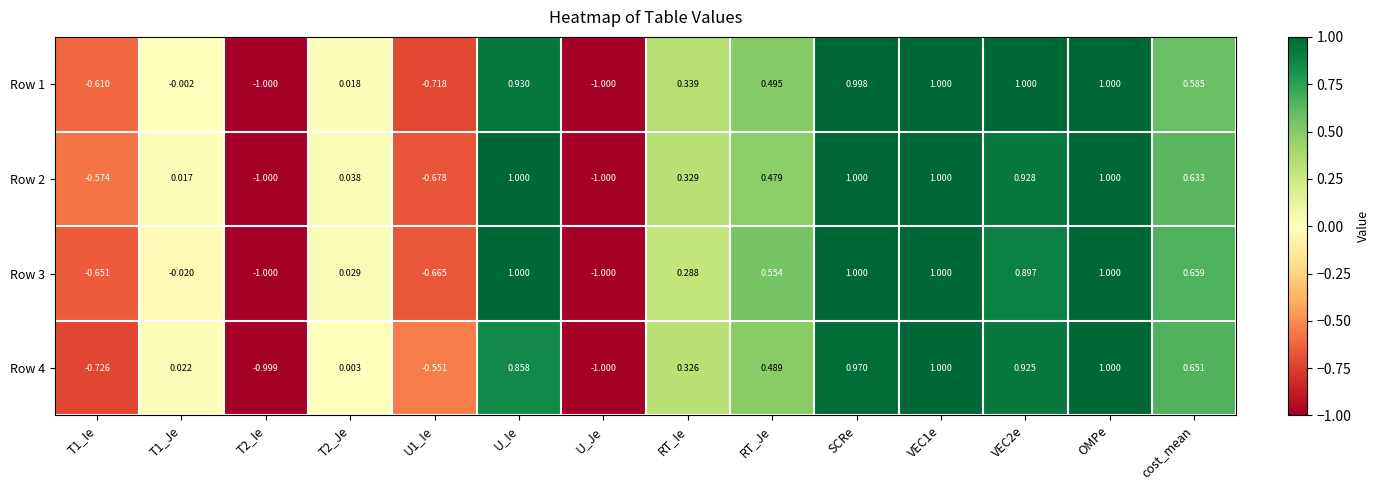

Is the value of Row 1 at U_Ie greater than the value of Row 2 at T1_Ie?

Yes